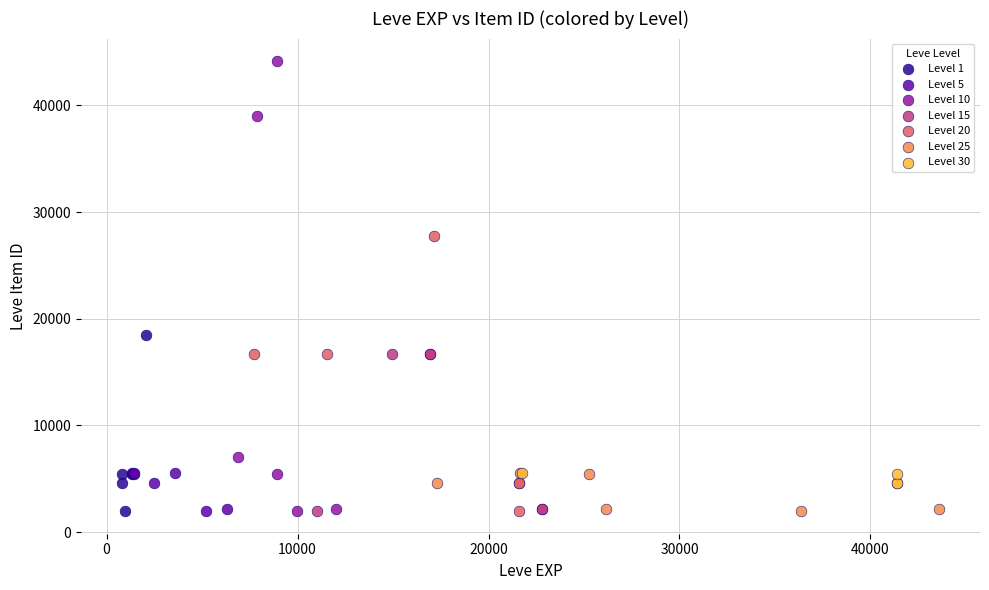

Which series contains the highest Y value?

Level 10